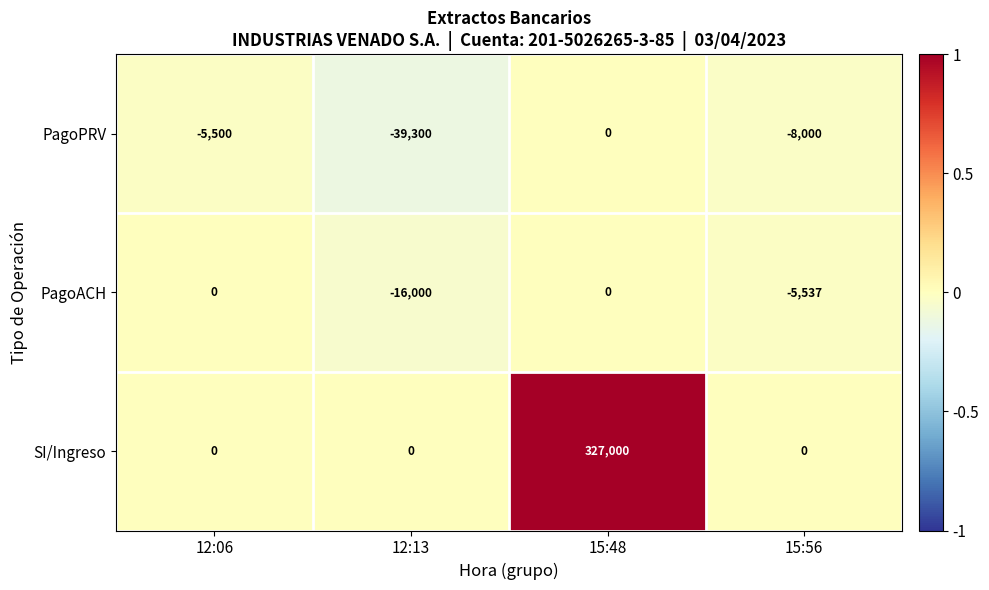

Count the number of categories in the chart.

4